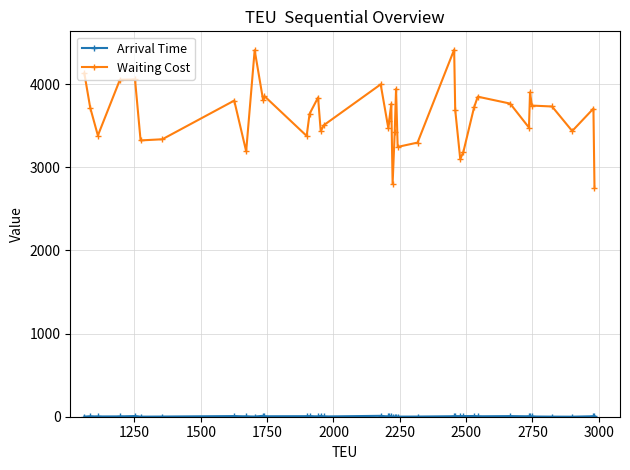

What is the value of the Waiting Cost point at the 29th from the left?

3096.0